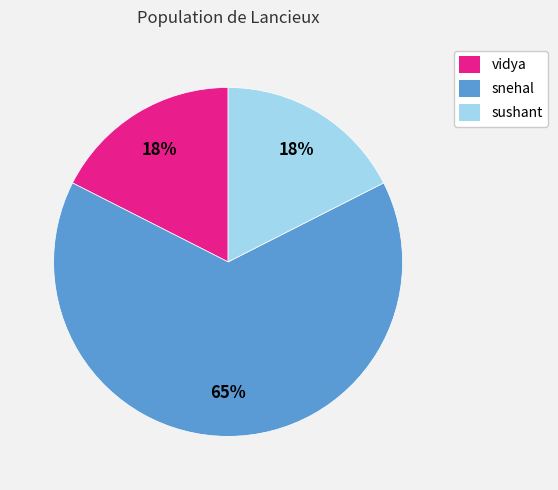

Do vidya and snehal together represent more than half of the pie?

Yes